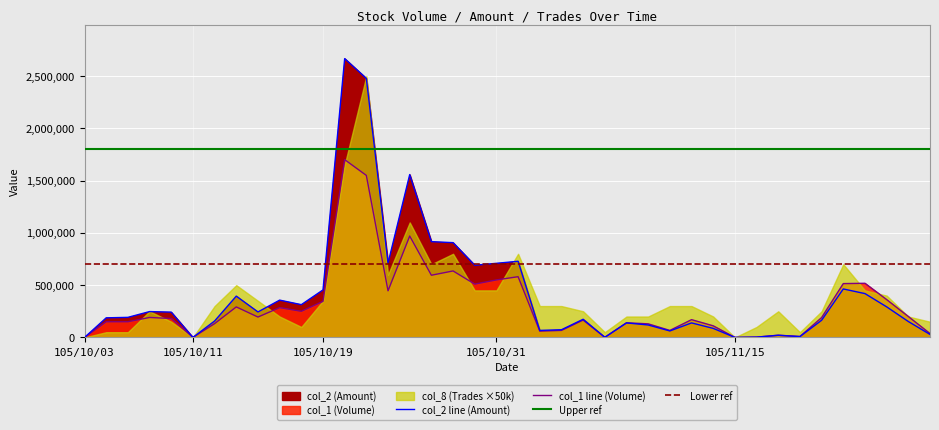

Reading left to right, transcribe all the data shown in this chart.

col_1_volume: 0	150000	150000	191000	181000	0	132000	292000	195000	285000	250000	345000	1701000	1550000	446000	970000	595000	636000	510000	550000	581000	60000	67000	166000	1000	140000	130000	67000	170000	111000	0	3000	21000	9000	190000	515000	518000	362000	200000	37000
col_2_amount: 0	187500	192000	247280	241920	0	157100	395120	243690	356800	313500	454500	2667530	2477980	710920	1558040	916400	906720	690600	709120	728650	67050	73600	173760	1070	138800	119000	61840	138980	86470	0	2450	20570	7830	164100	463730	419290	292560	152180	28490